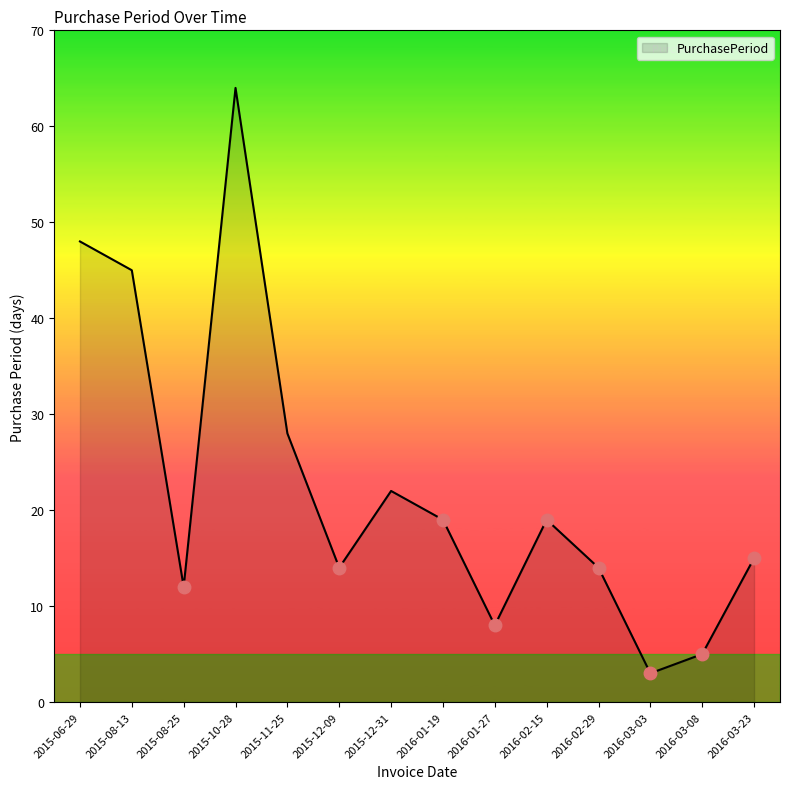

What is the minimum value shown in the chart?

3